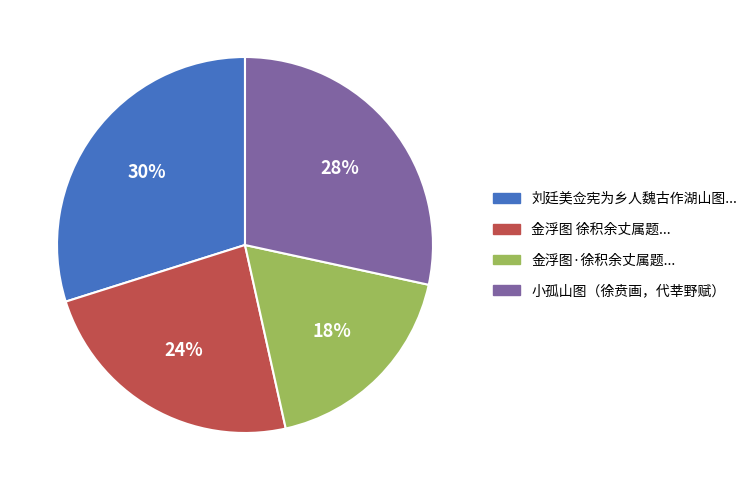

Is there a majority slice in this chart?

No